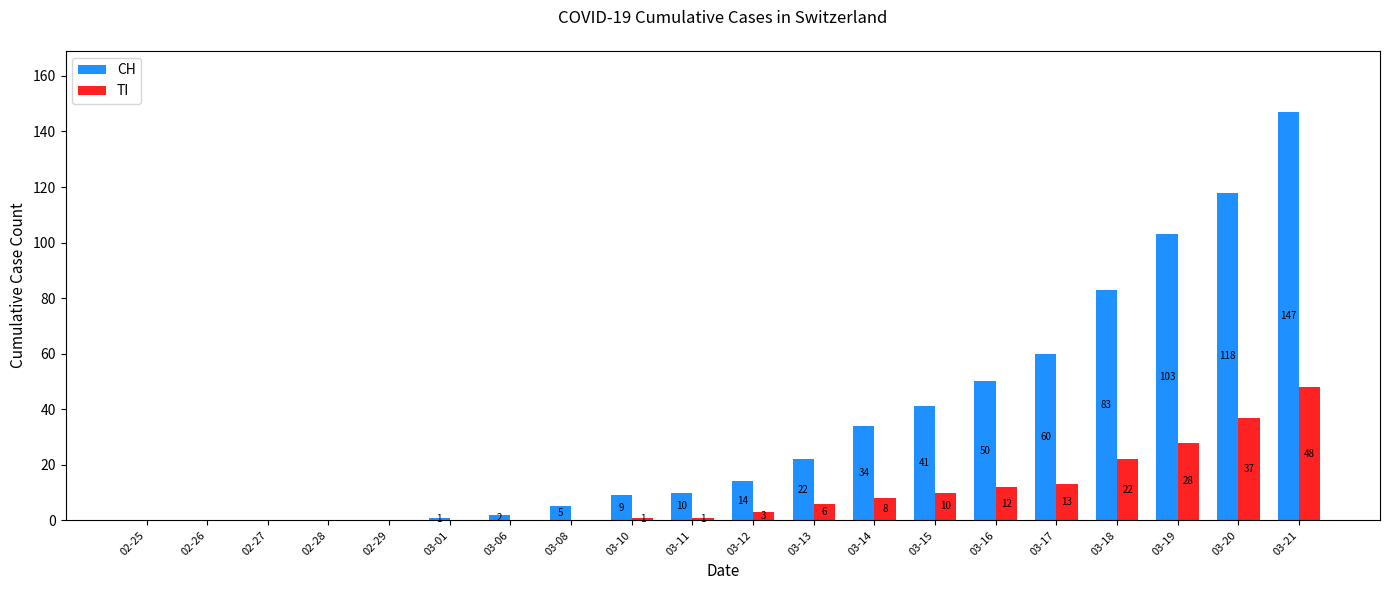

What is the maximum value for CH?

147